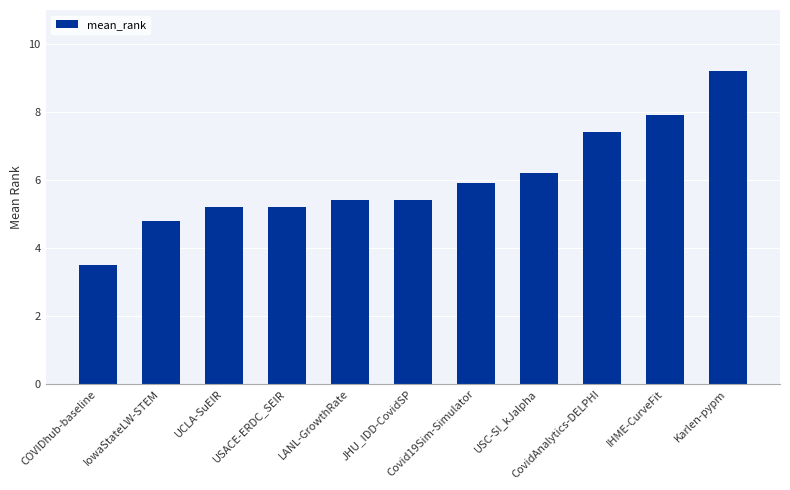

Reading right to left, extract all data points from this chart.

Karlen-pypm=9.2	IHME-CurveFit=7.9	CovidAnalytics-DELPHI=7.4	USC-SI_kJalpha=6.2	Covid19Sim-Simulator=5.9	JHU_IDD-CovidSP=5.4	LANL-GrowthRate=5.4	USACE-ERDC_SEIR=5.2	UCLA-SuEIR=5.2	IowaStateLW-STEM=4.8	COVIDhub-baseline=3.5